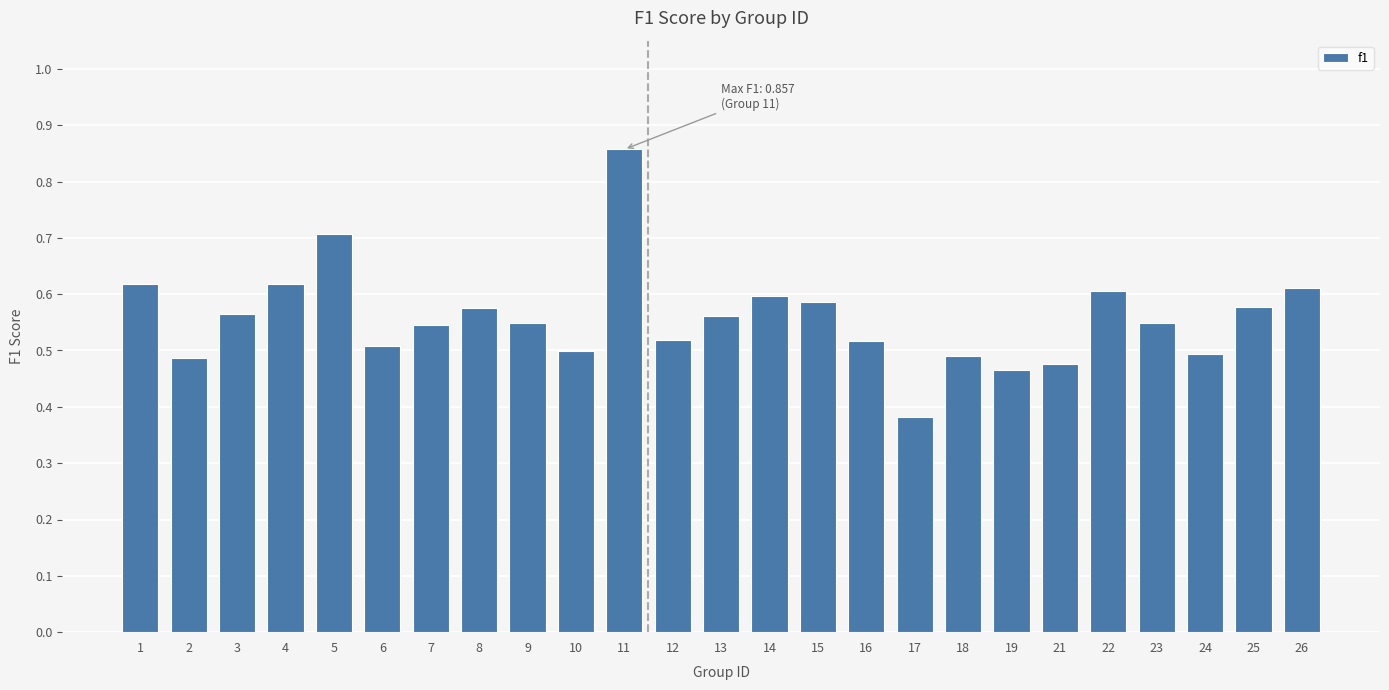

What is the sum of all values?

14.0